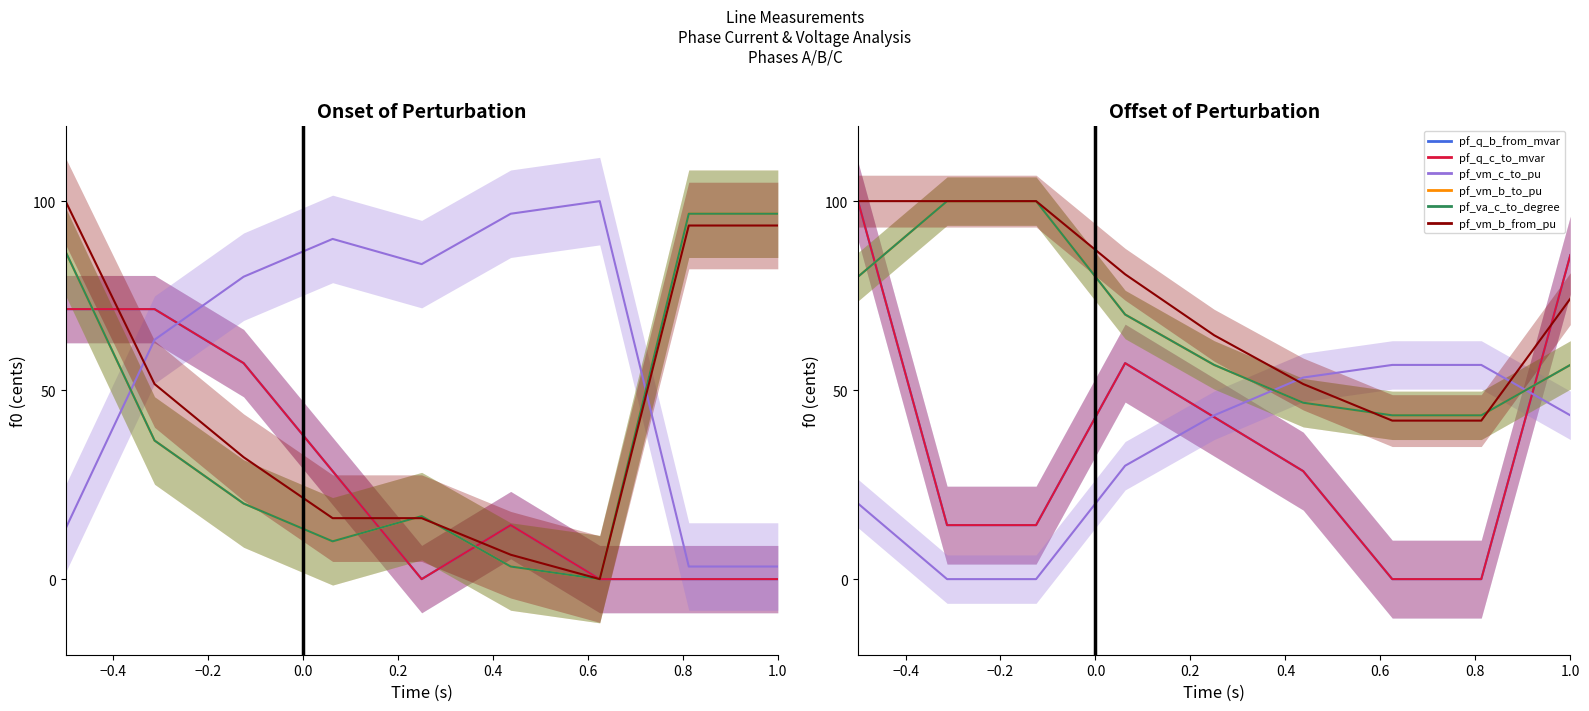

What is the maximum value for pf_q_b_from_mvar?

100.0